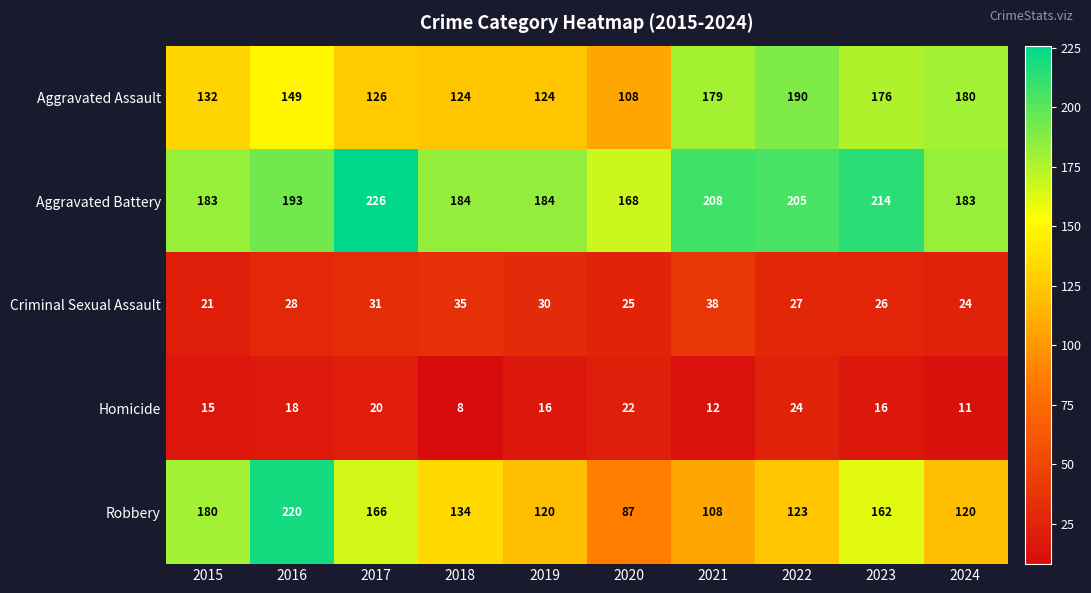

What is the spread (max minus min) of values at 2018?

176